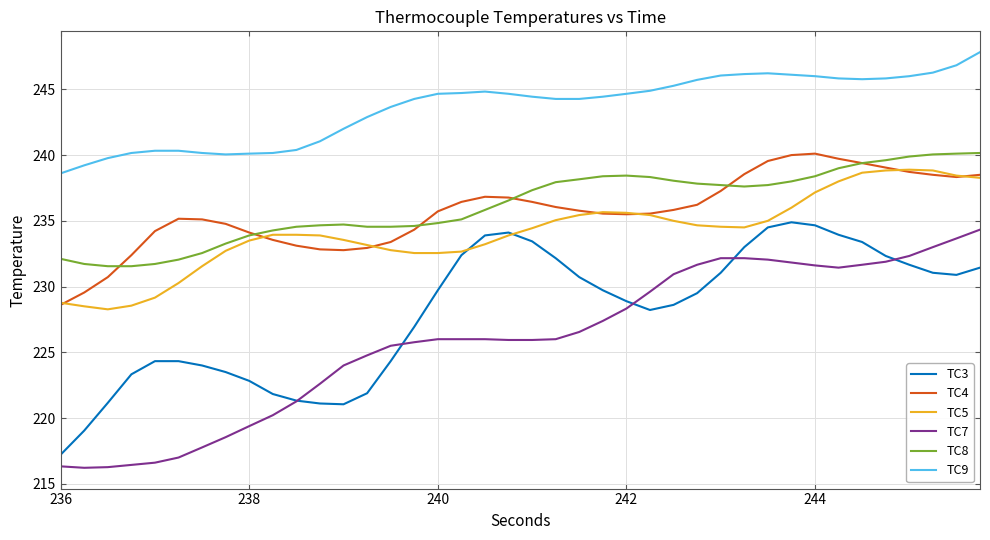

True or false: TC7 and TC9 intersect in this chart.

False